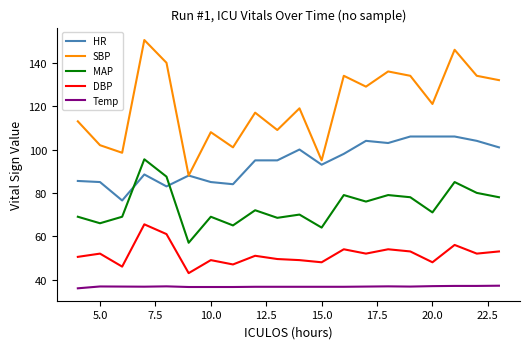

True or false: SBP and DBP intersect in this chart.

False